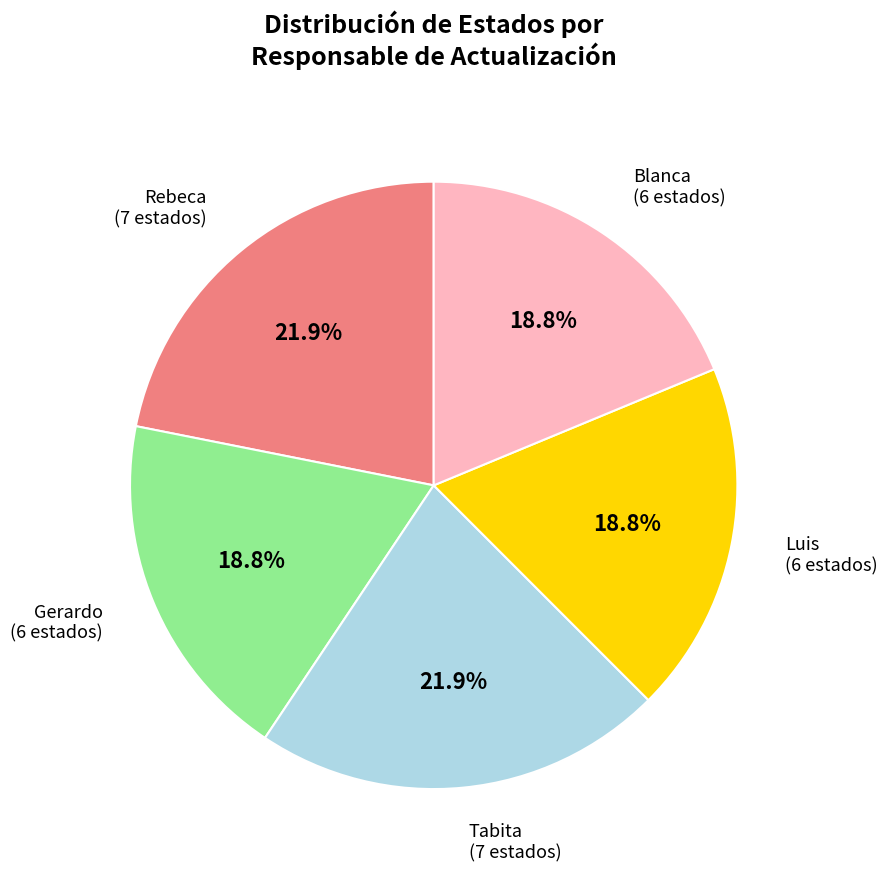

Is there a majority slice in this chart?

No